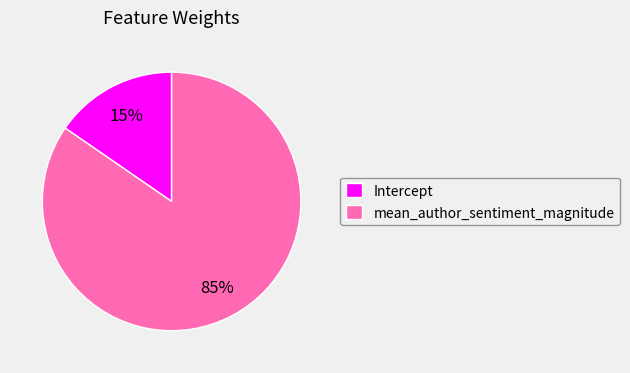

True or false: mean_author_sentiment_magnitude accounts for 85% of the total.

True